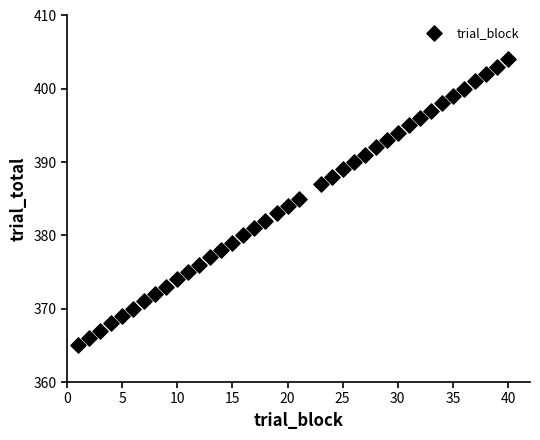

What is the range of Y values (max minus min)?

39